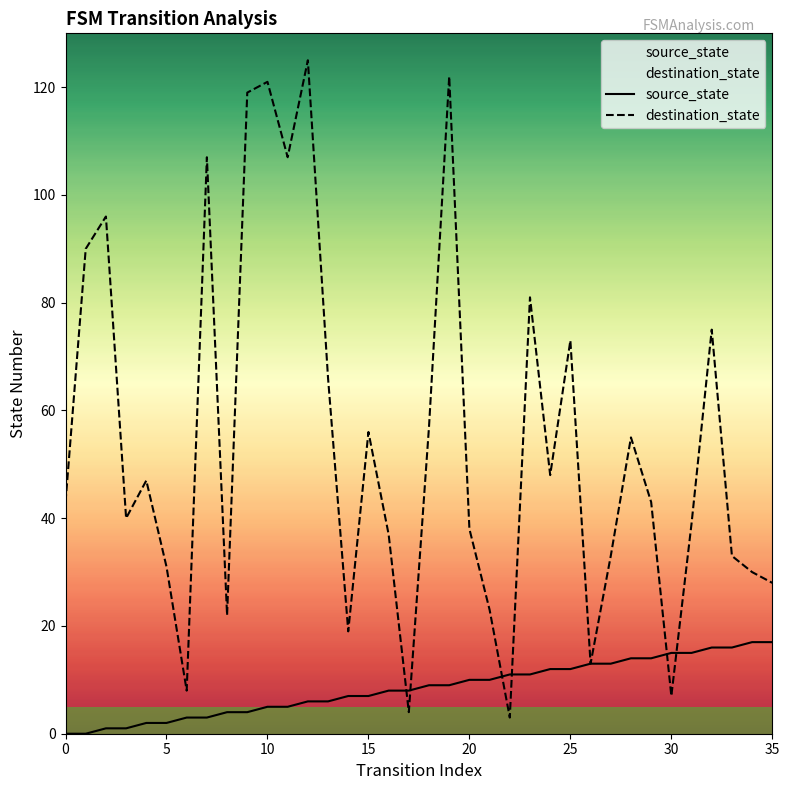

What is the sum of all source_state values?

306